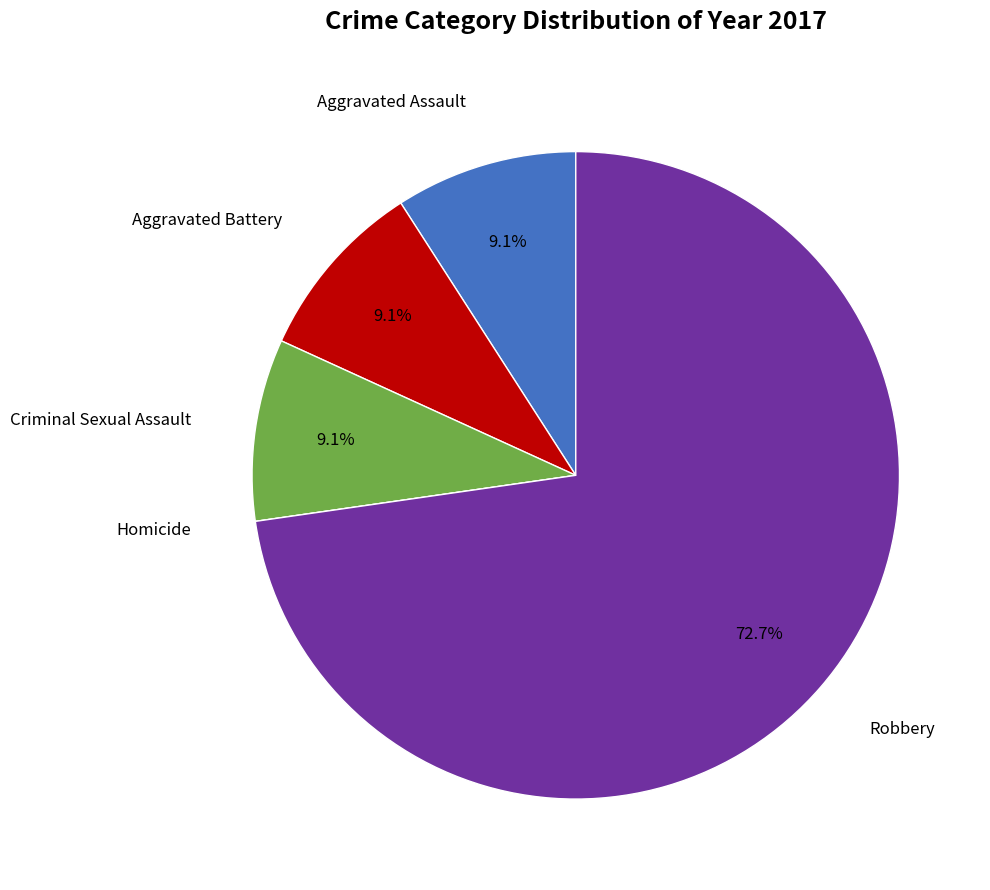

The Robbery slice represents 73% of the pie. True or false?

True